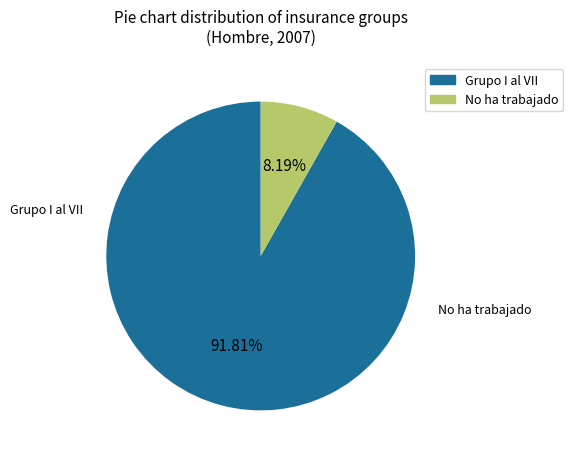

Count the number of slices in the pie.

2